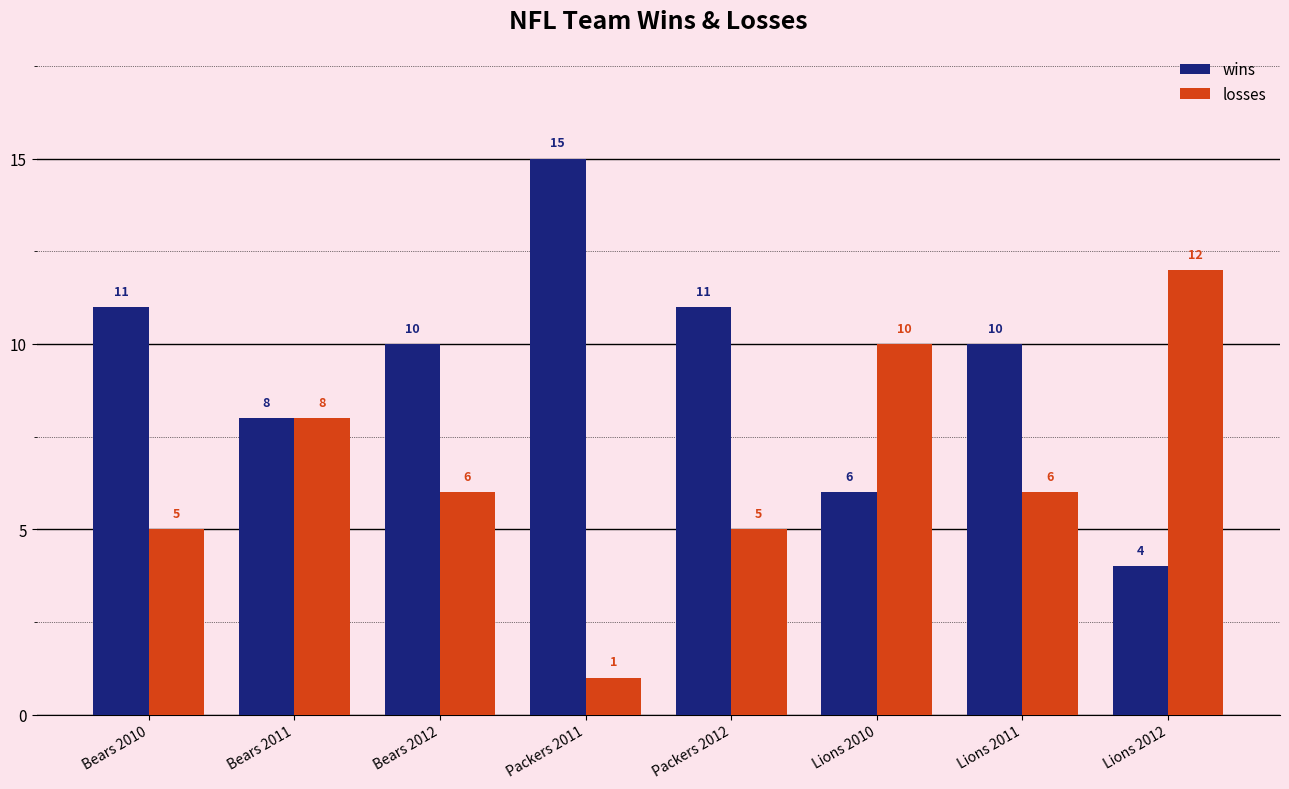

At which label does wins first exceed 10?

Bears 2010